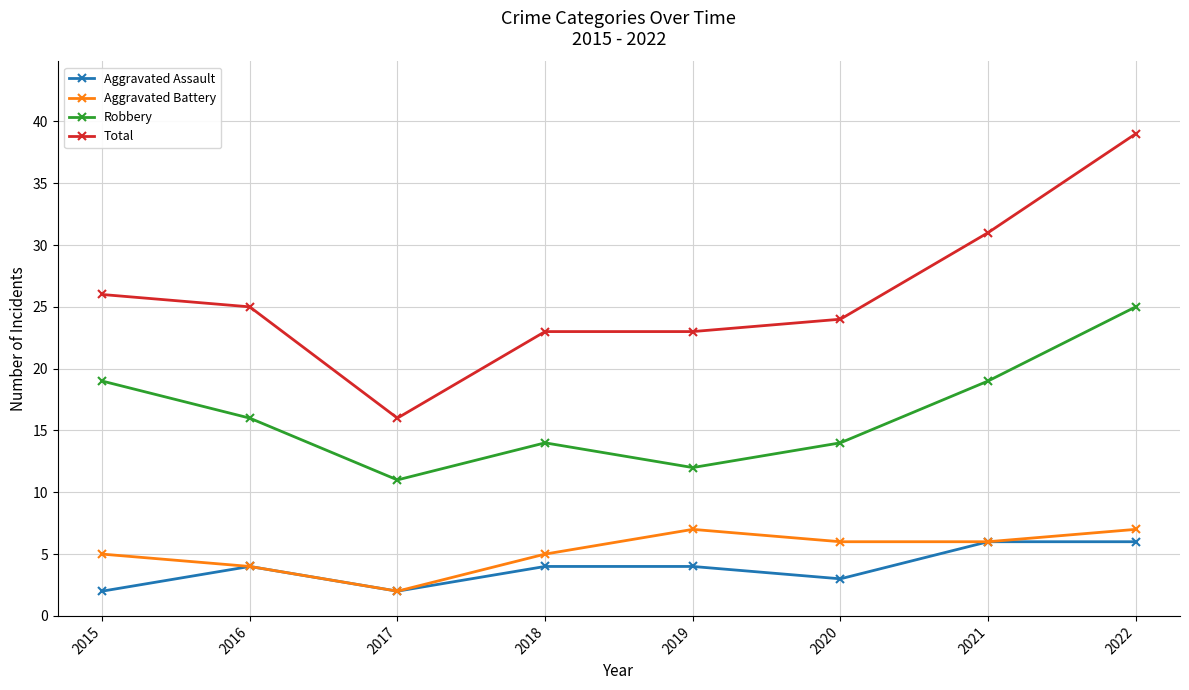

Which series has the largest range (max minus min)?

Total